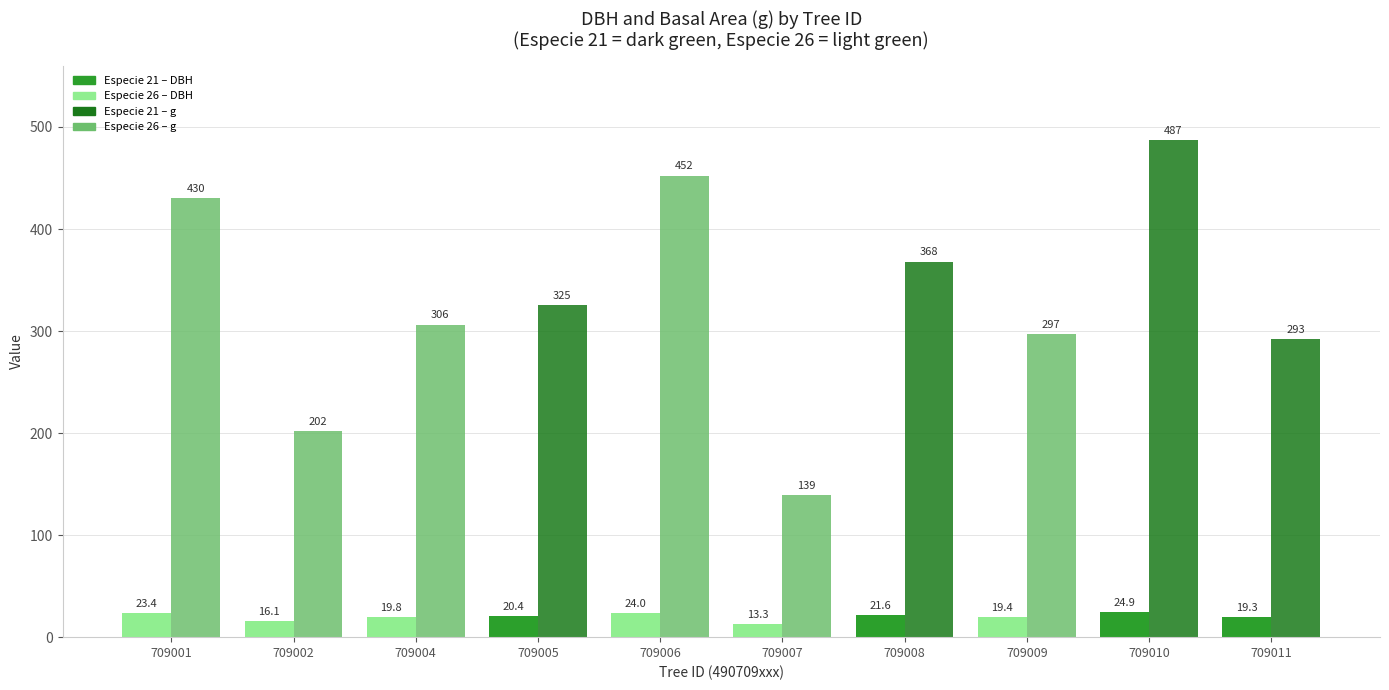

At which category is the sum across all series the highest?

709010